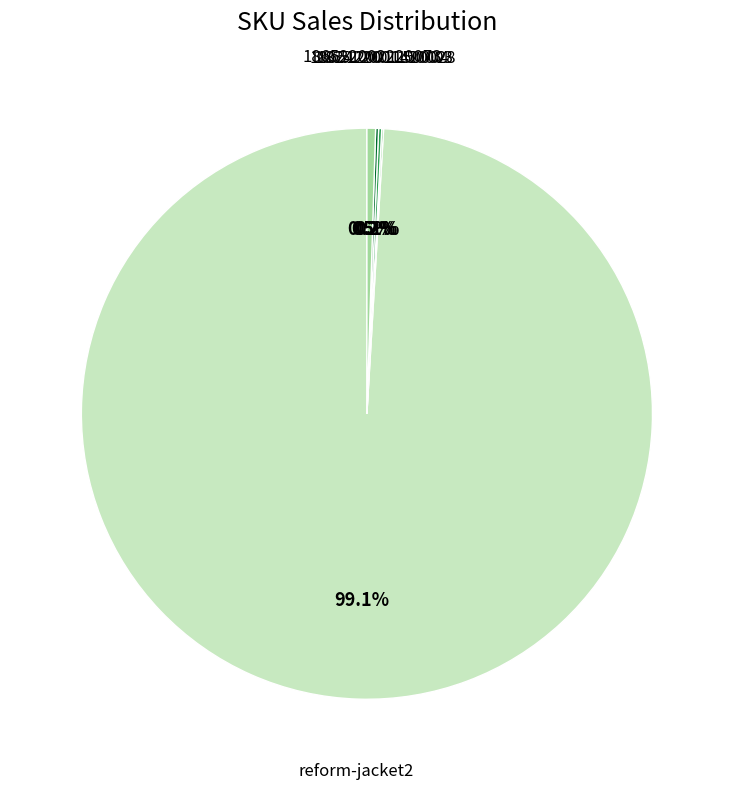

To the nearest percent, what is the difference between the largest and smallest slice percentages?

99%